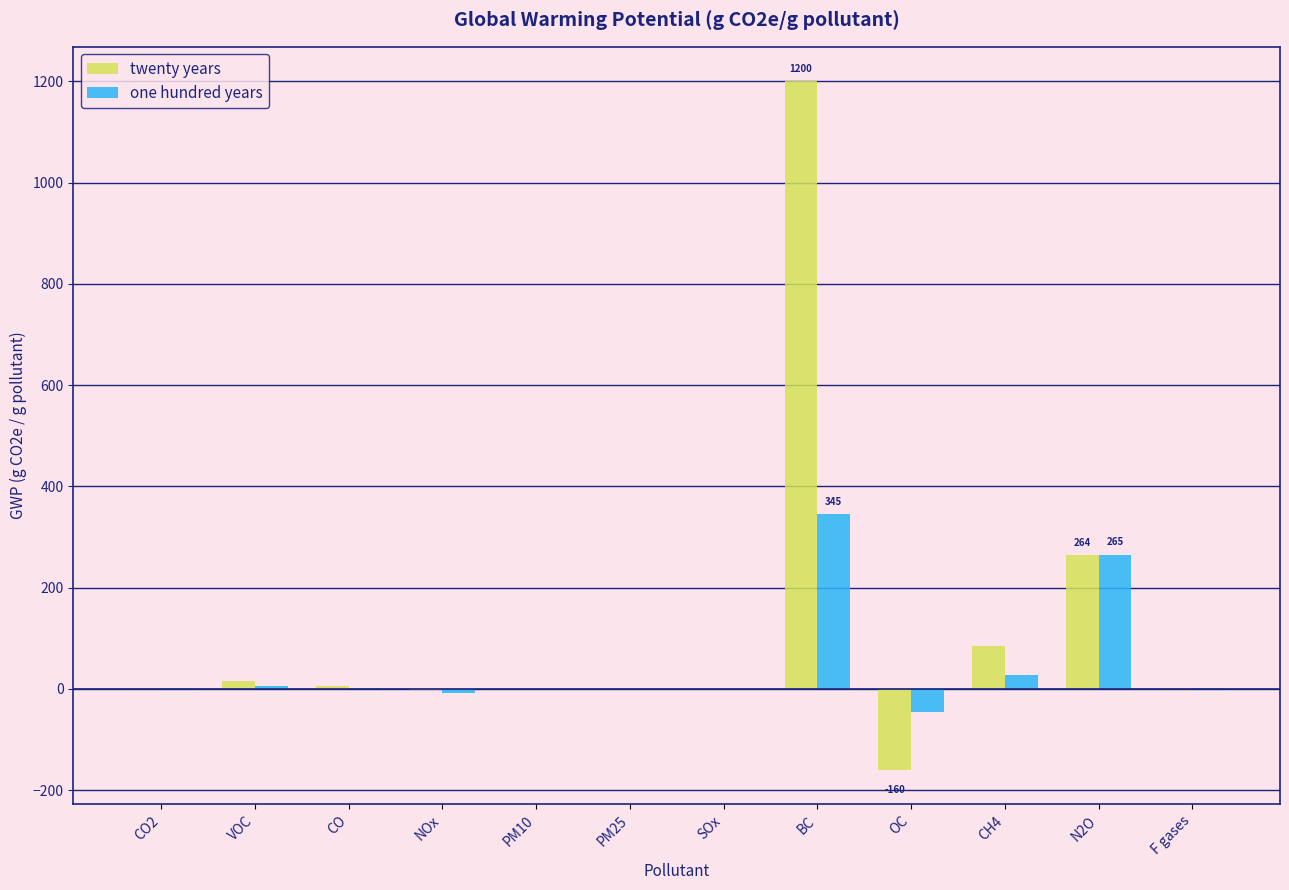

What are all the series names shown in the legend?

twenty years, one hundred years